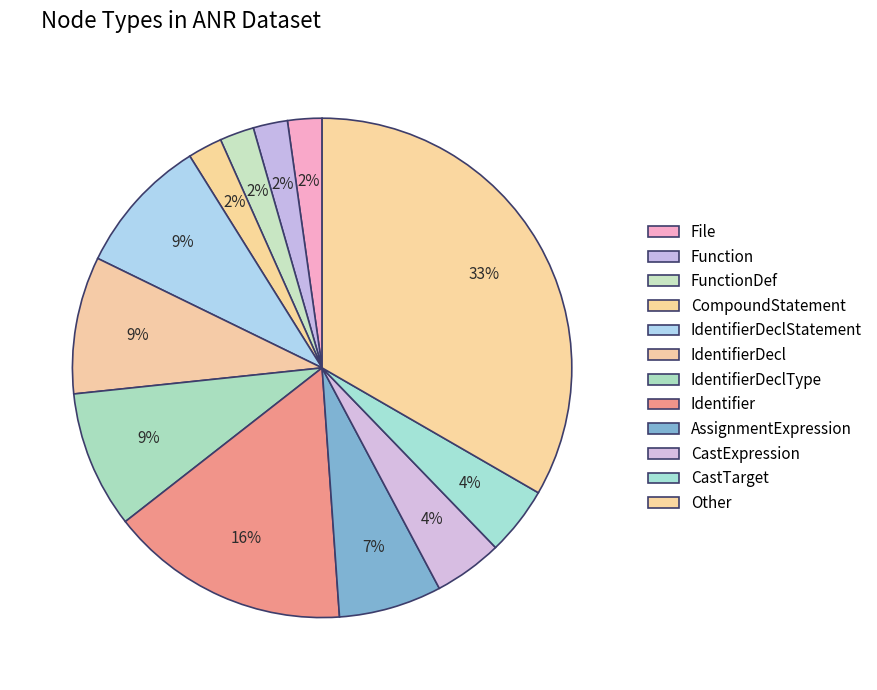

Rank the categories by value from lowest to highest.

File, Function, FunctionDef, CompoundStatement, CastExpression, CastTarget, AssignmentExpression, IdentifierDeclStatement, IdentifierDecl, IdentifierDeclType, Identifier, Other